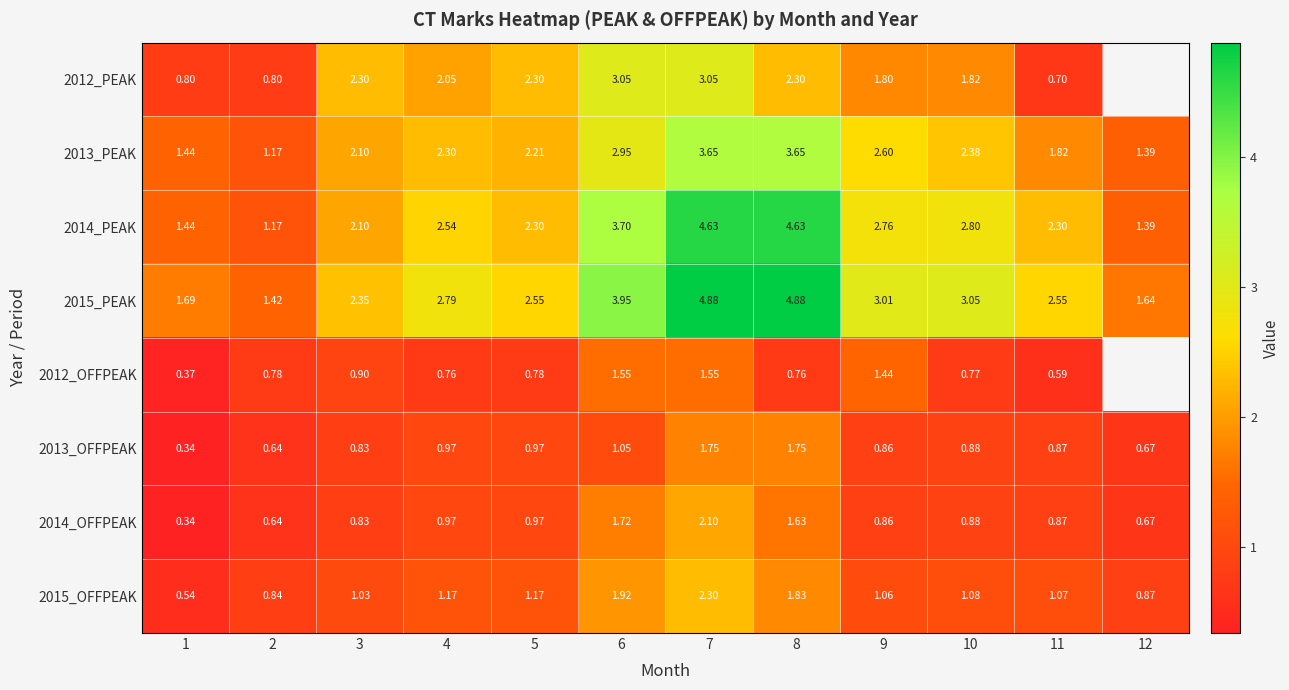

Read the 2015_PEAK value at 4.

2.8